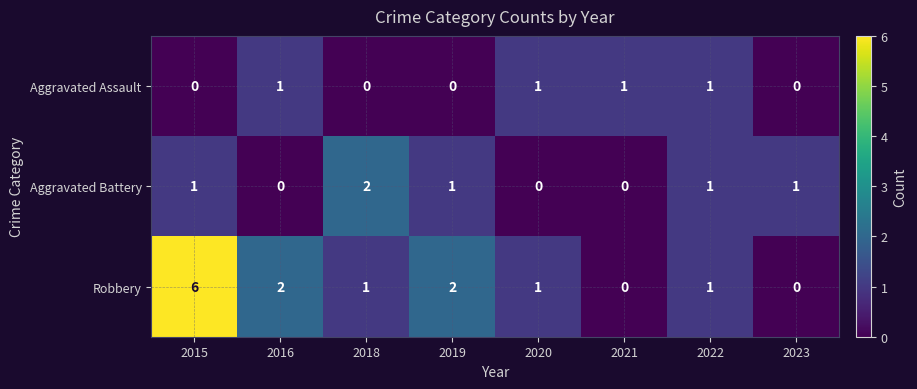

Is it true that Robbery equals 0 at 2023?

True